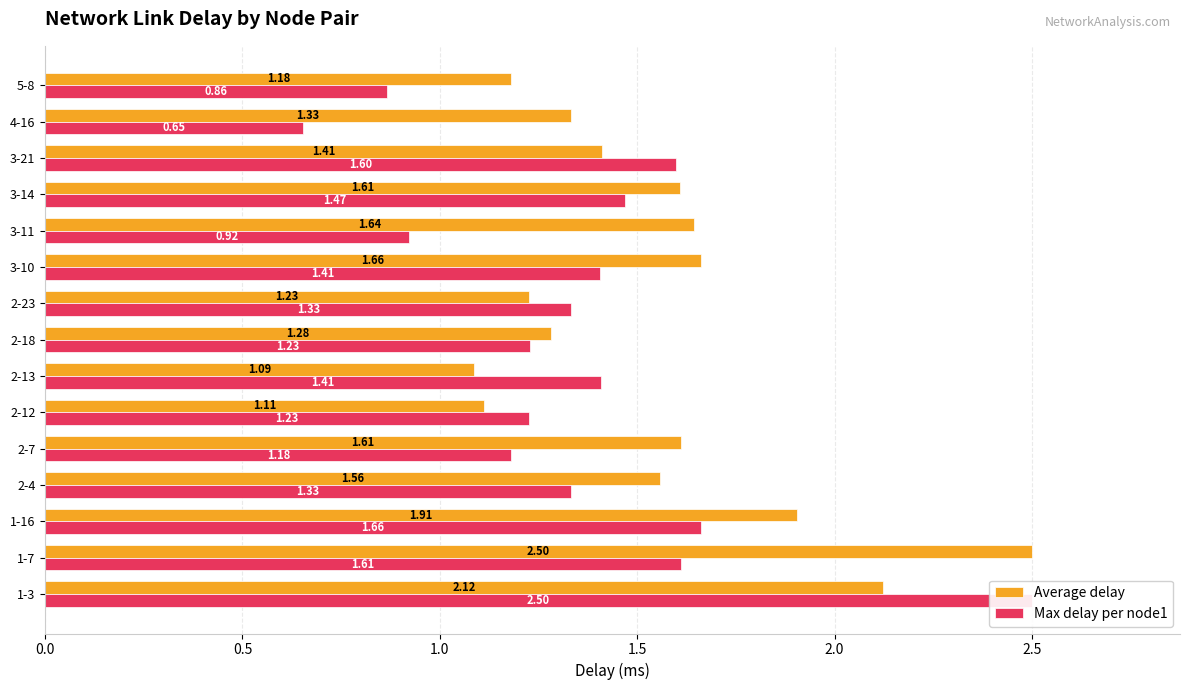

Is the value of Max delay per node1 at 2-23 greater than the value of Average delay at 3-10?

No